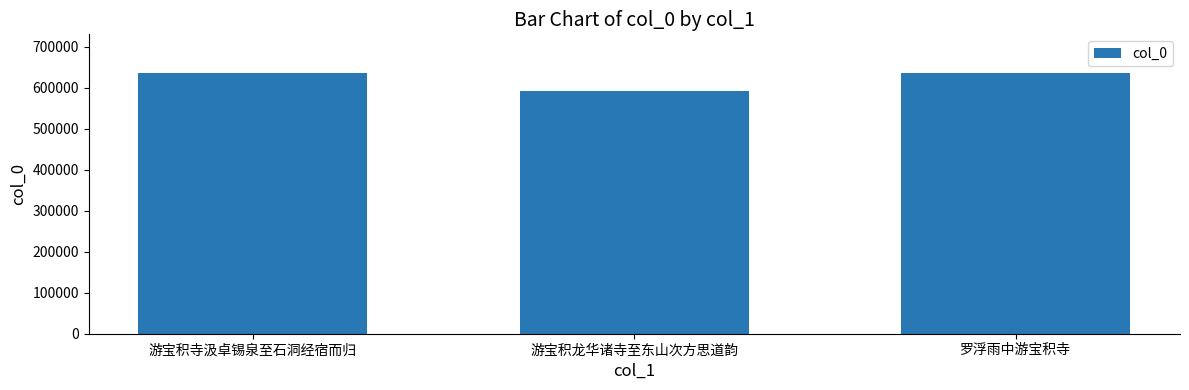

How many series are shown in this chart?

1